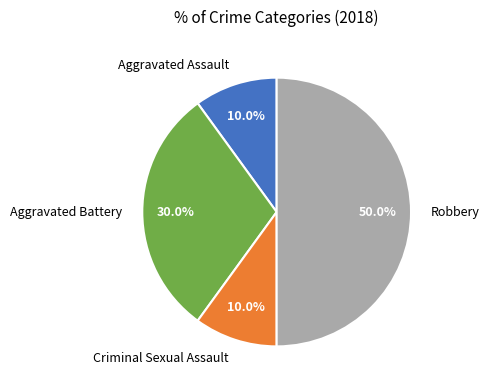

How many slices are in this pie chart?

4